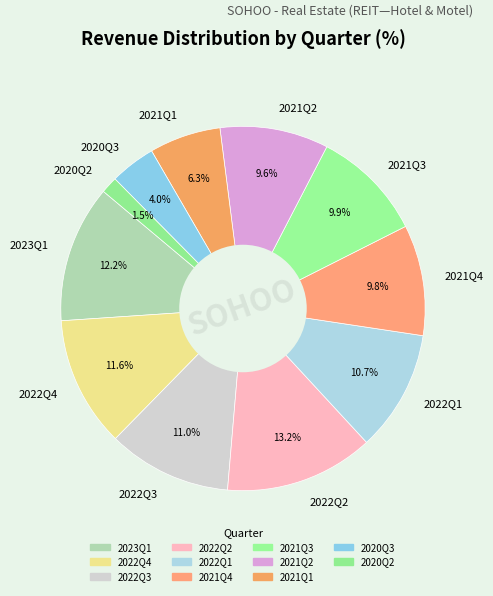

Do 2021Q3 and 2022Q1 together represent more than half of the pie?

No